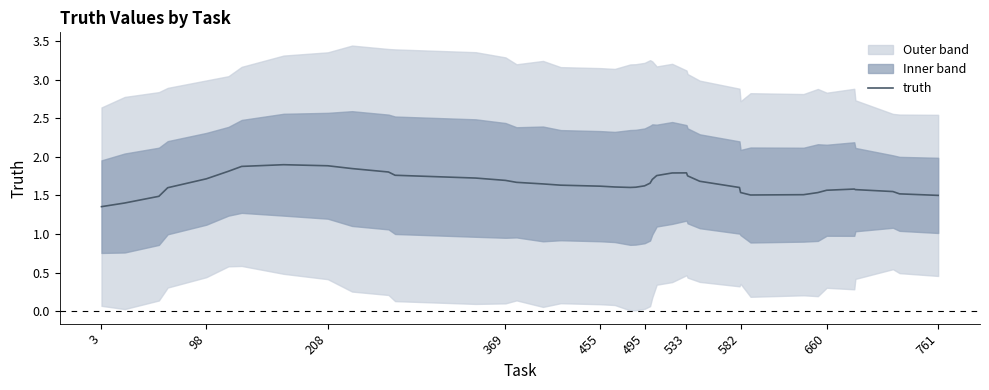

What is the maximum value for truth?

1.9